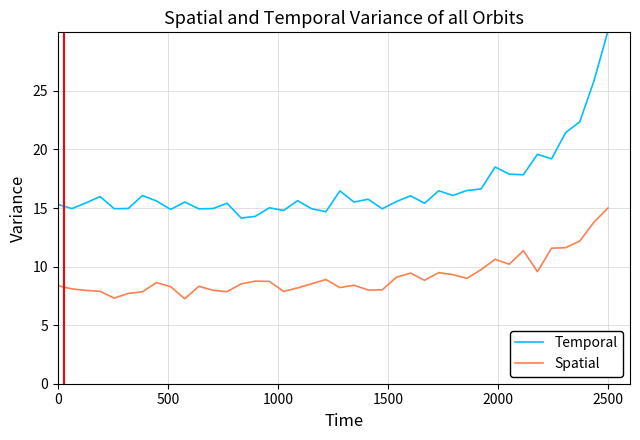

Rank the series by their average value, from highest to lowest.

Temporal, Spatial